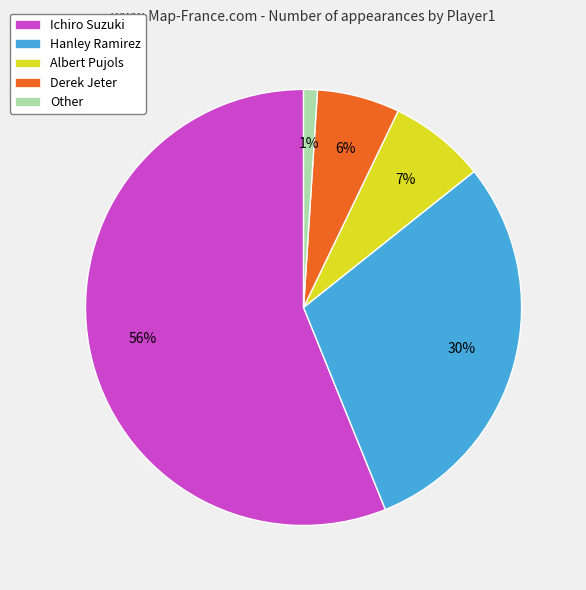

Do Other and Hanley Ramirez together represent more than half of the pie?

No